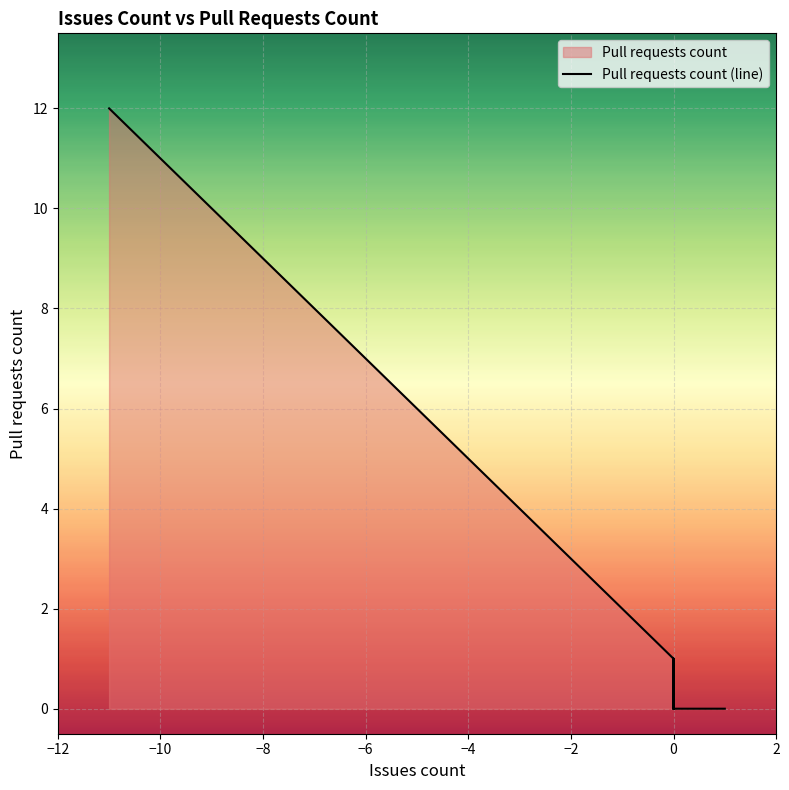

What is the value of the 40th point from the left?

4